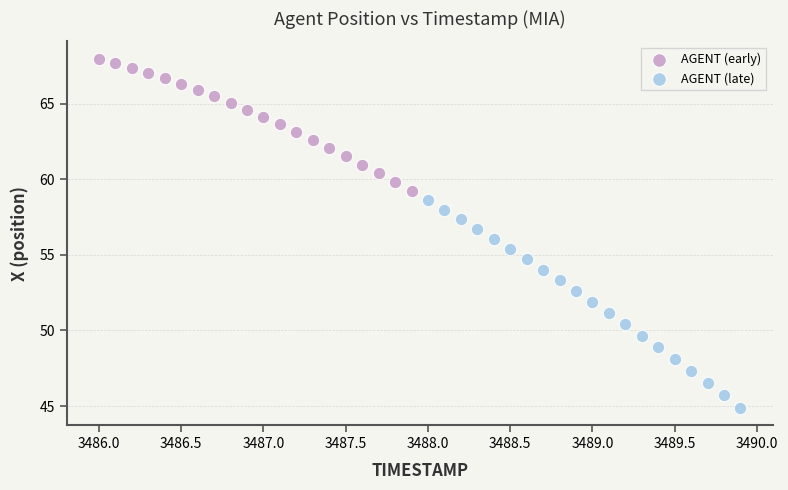

Which series has the largest Y range (max minus min)?

AGENT (late)